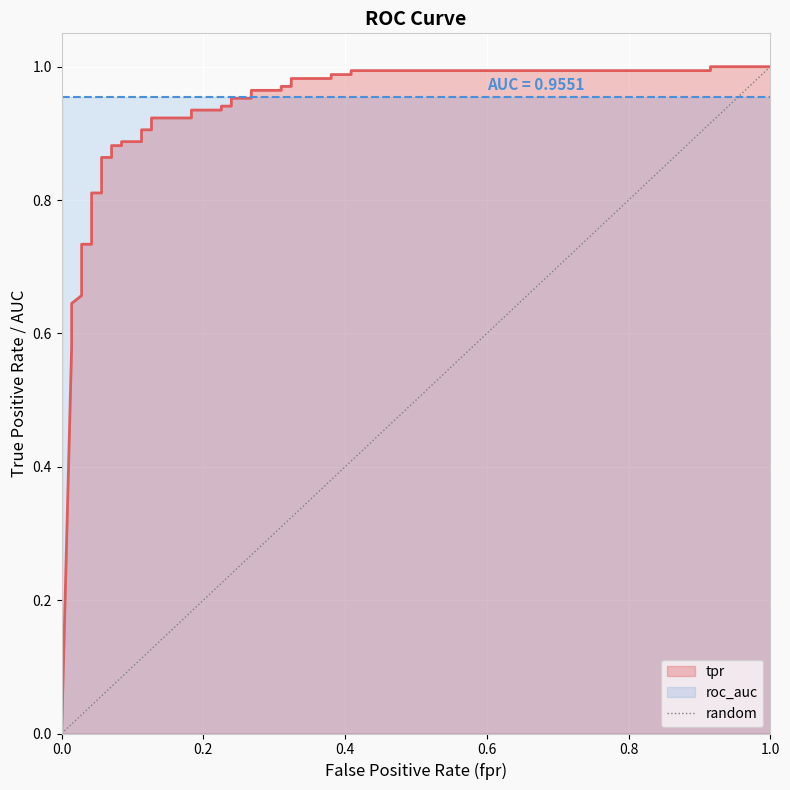

The chart shows a value of 1 at 1.0. True or false?

False